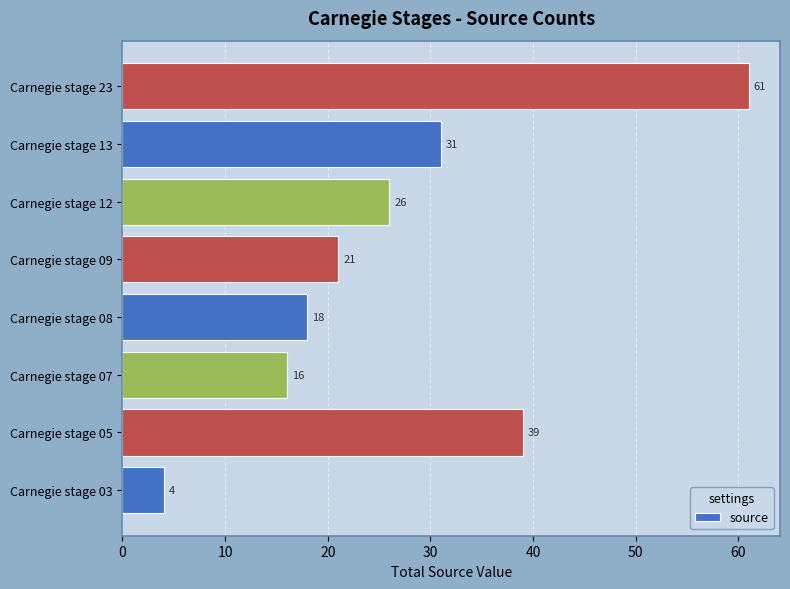

What is the difference between the second highest and second lowest values?

23